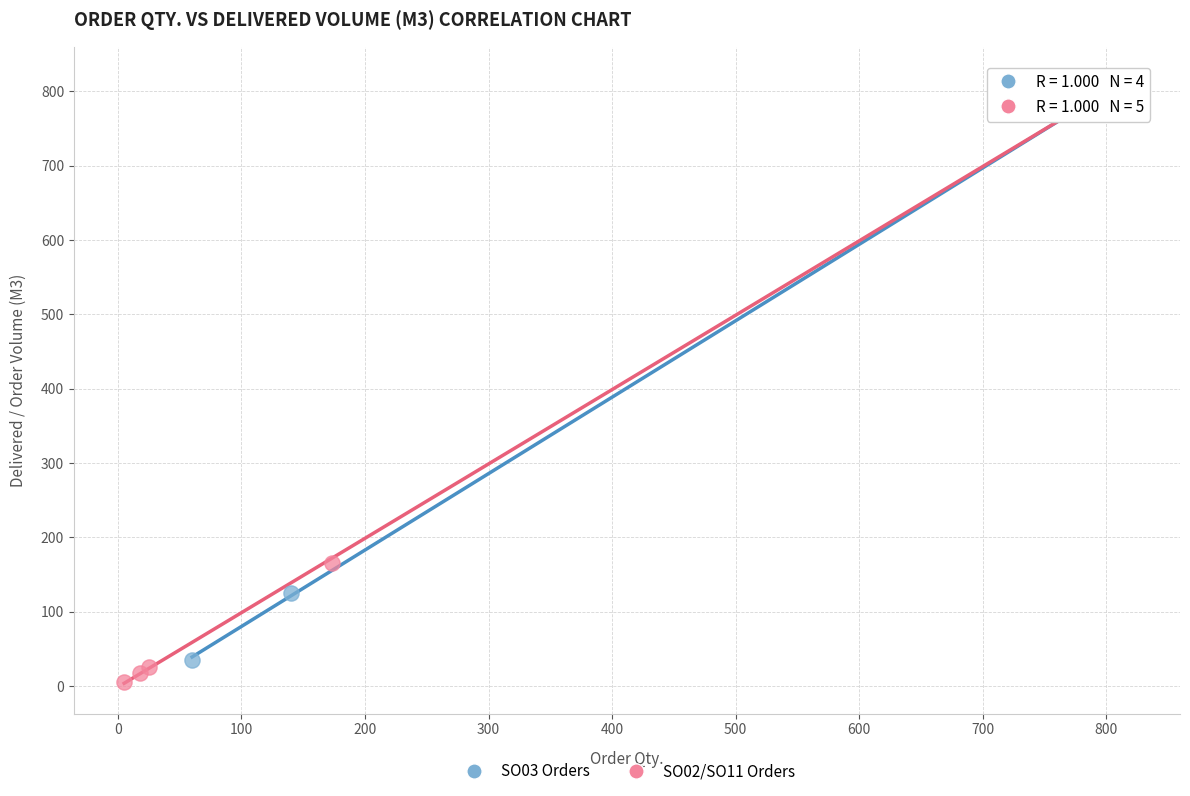

Which series has the largest Y range (max minus min)?

SO02/SO11 Orders